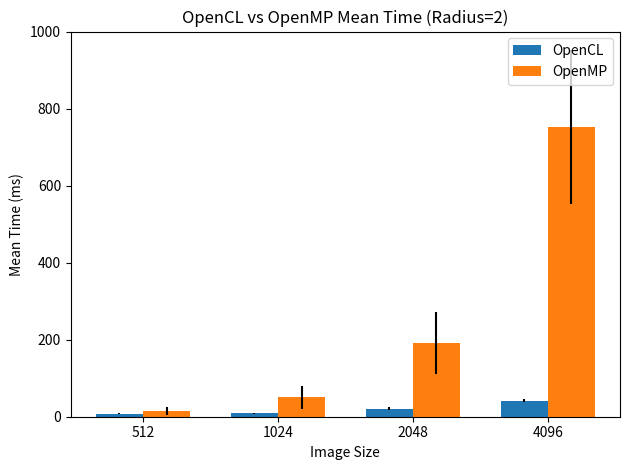

Read the OpenCL value at 4096, to the nearest 5.

40